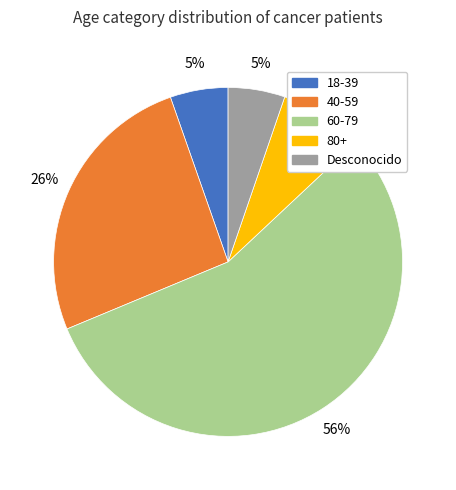

Is it true that 60-79 is 44% of the pie?

False